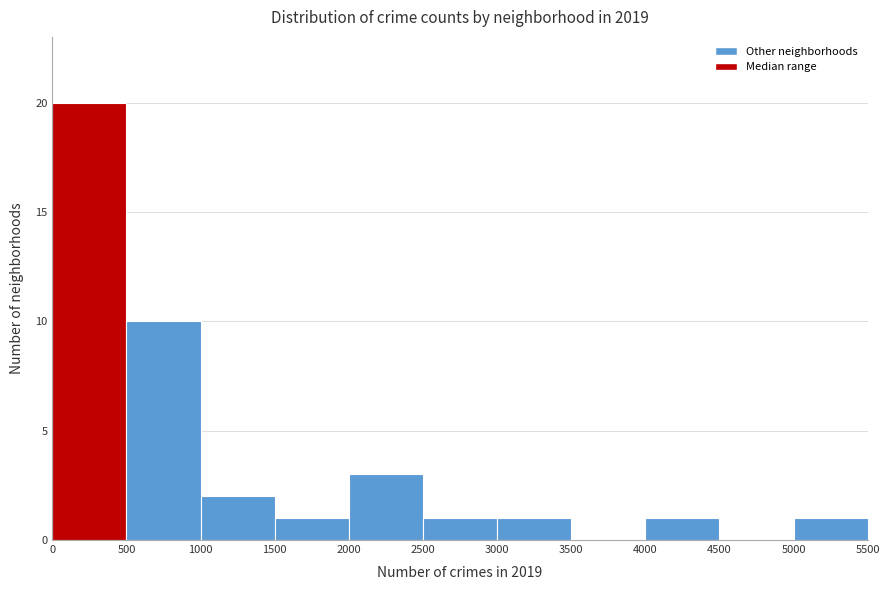

Reading left to right, transcribe this chart: for each bar, give the range it covers on the x-axis and its height. The values are not printed on the chart, so give them approximately, as read against the axis.

0 to 500: 20
500 to 1000: 10
1000 to 1500: 2
1500 to 2000: 1
2000 to 2500: 3
2500 to 3000: 1
3000 to 3500: 1
3500 to 4000: 0
4000 to 4500: 1
4500 to 5000: 0
5000 to 5500: 1